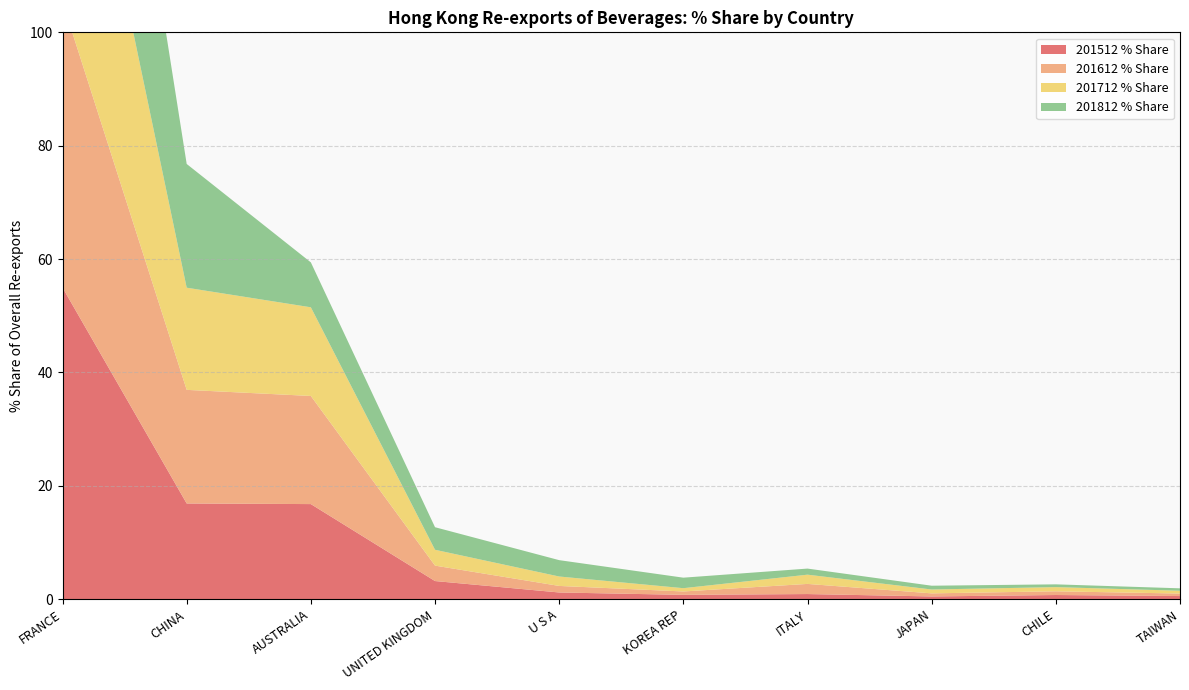

Reading left to right, transcribe all the data shown in this chart.

201512 % Share: FRANCE=55.0	CHINA=16.9	AUSTRALIA=16.8	UNITED KINGDOM=3.2	U S A=1.2	KOREA REP=0.8	ITALY=0.9	JAPAN=0.5	CHILE=0.7	TAIWAN=0.6
201612 % Share: FRANCE=50.4	CHINA=20.0	AUSTRALIA=19.1	UNITED KINGDOM=2.7	U S A=1.2	KOREA REP=0.6	ITALY=1.8	JAPAN=0.5	CHILE=0.7	TAIWAN=0.4
201712 % Share: FRANCE=54.3	CHINA=18.0	AUSTRALIA=15.6	UNITED KINGDOM=2.8	U S A=1.7	KOREA REP=0.6	ITALY=1.6	JAPAN=0.7	CHILE=0.7	TAIWAN=0.5
201812 % Share: FRANCE=56.0	CHINA=21.8	AUSTRALIA=7.9	UNITED KINGDOM=4.0	U S A=2.9	KOREA REP=1.9	ITALY=1.1	JAPAN=0.7	CHILE=0.5	TAIWAN=0.4